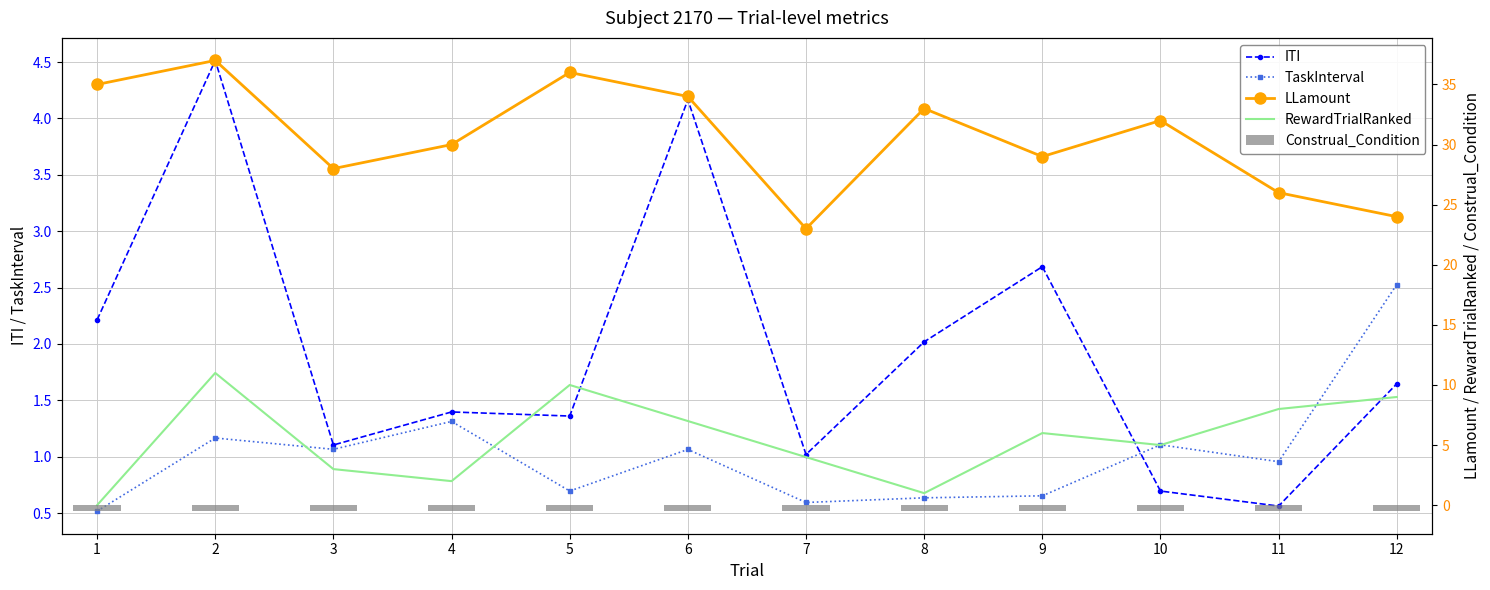

Which category has the lowest value in the RewardTrialRanked series?

1